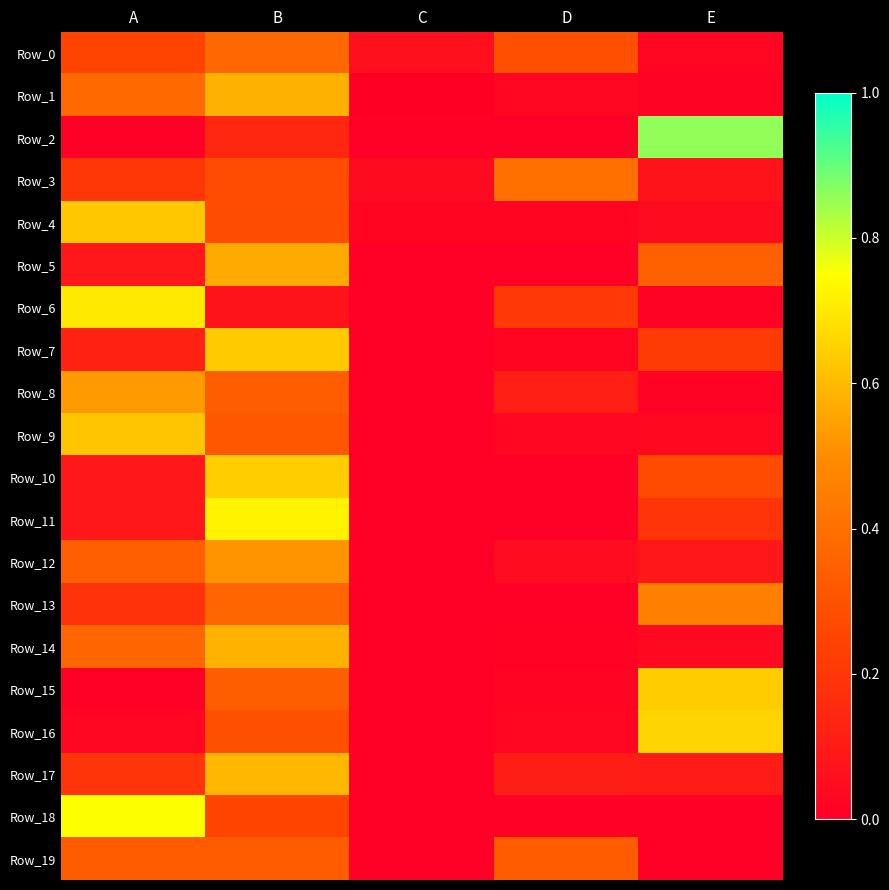

What is the difference between the highest and lowest values at E?

0.9